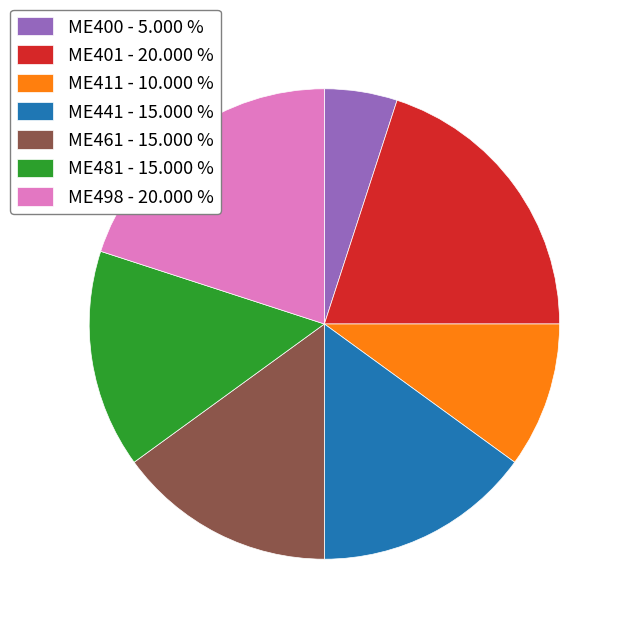

True or false: ME481 accounts for 23% of the total.

False